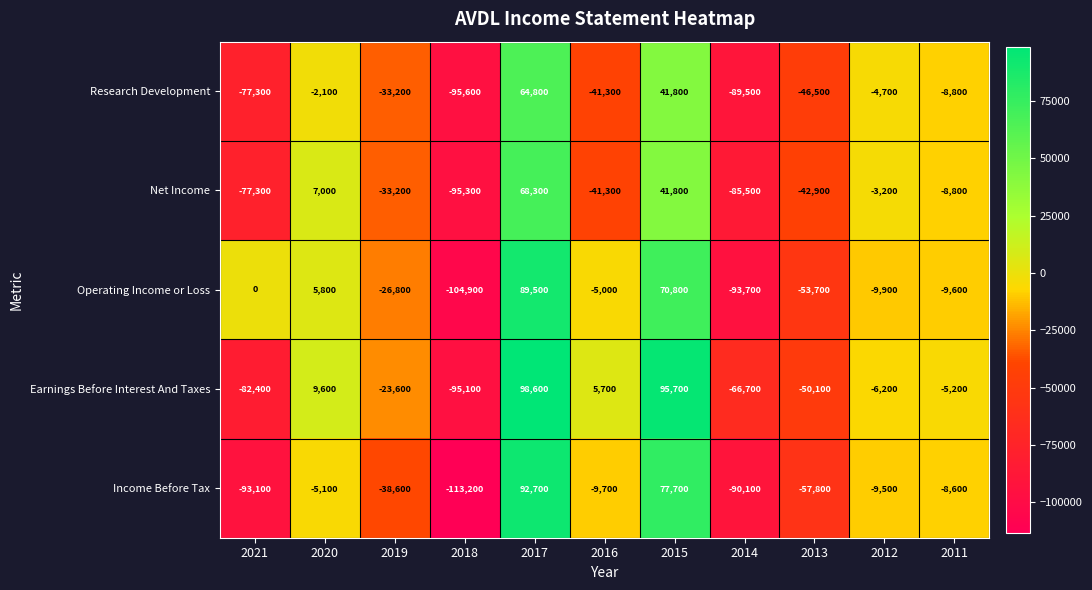

How many distinct data groups are displayed?

5